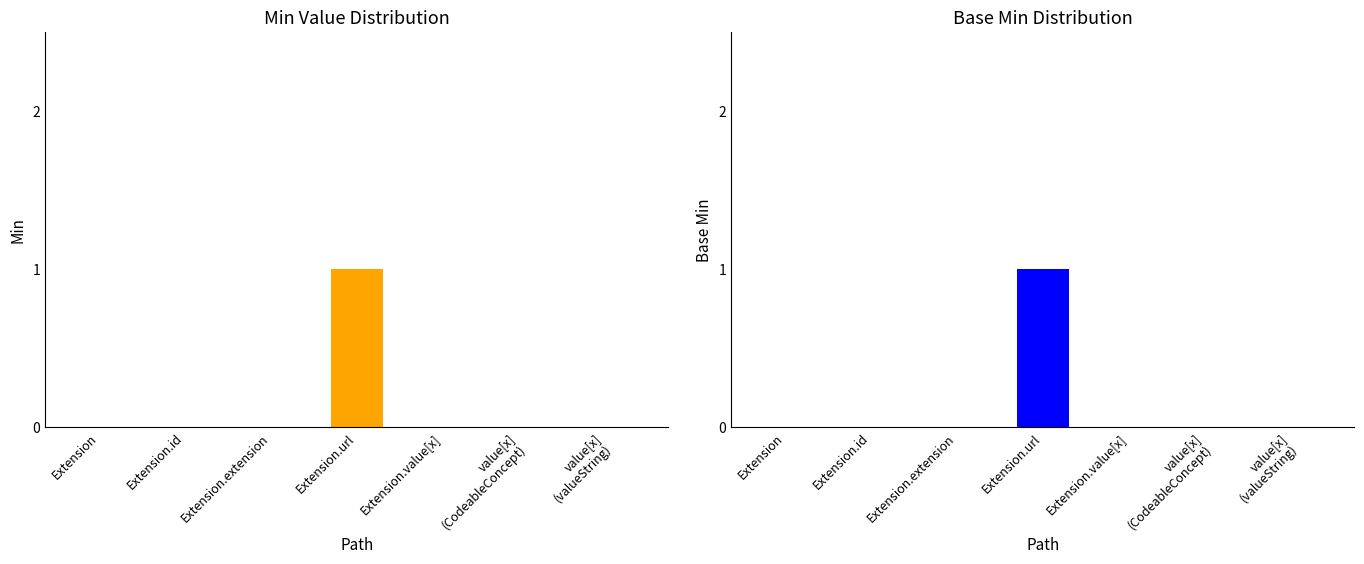

Reading left to right, list all the values displayed in this chart.

Min: 0	0	0	1	0	0	0
Base Min: 0	0	0	1	0	0	0